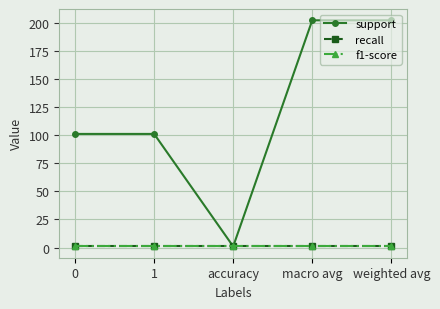

Does the chart have visible grid lines?

Yes